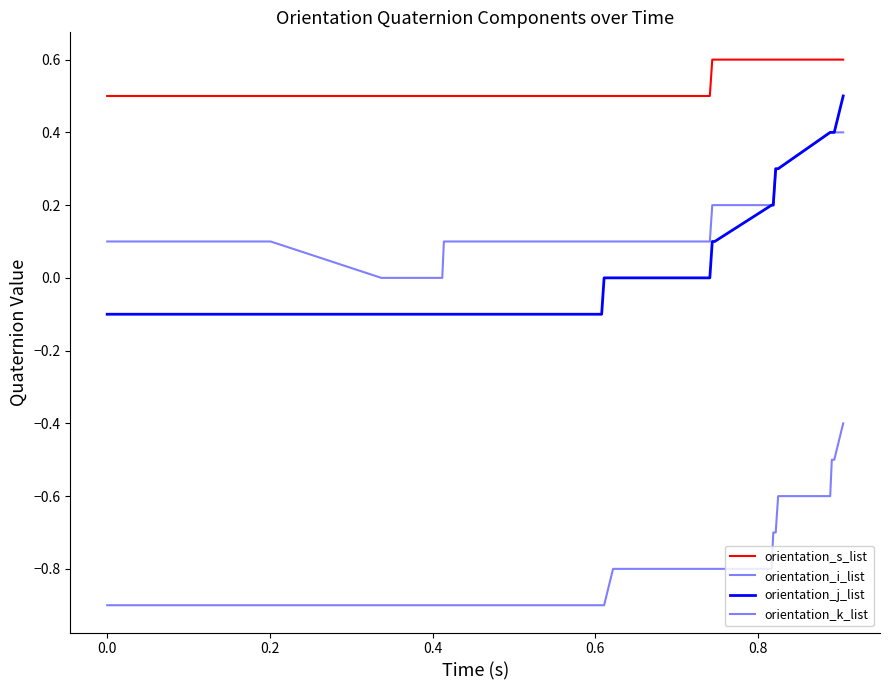

True or false: orientation_s_list and orientation_k_list cross at least once.

False